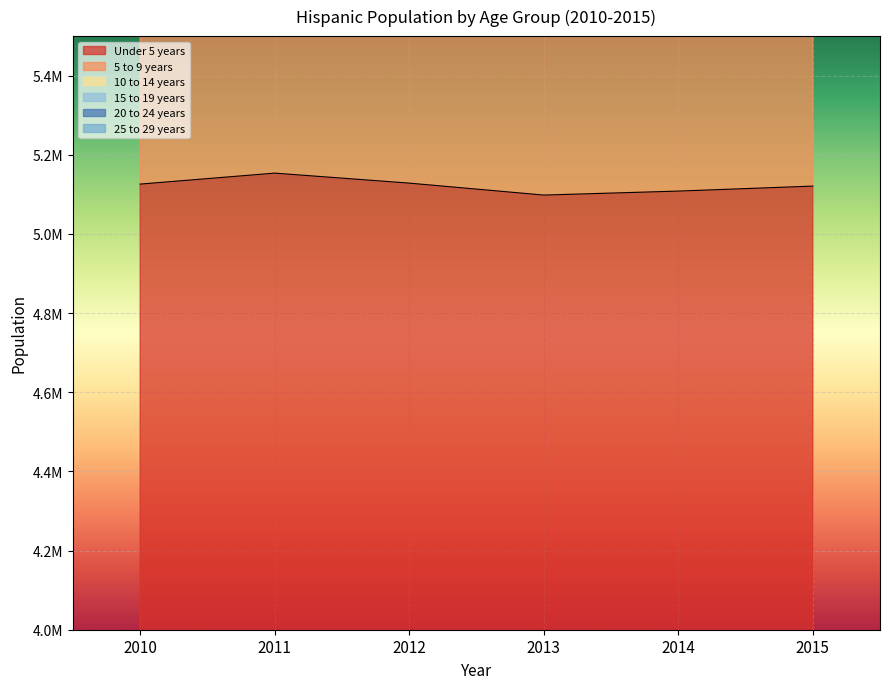

True or false: 20 to 24 years and 5 to 9 years intersect in this chart.

False